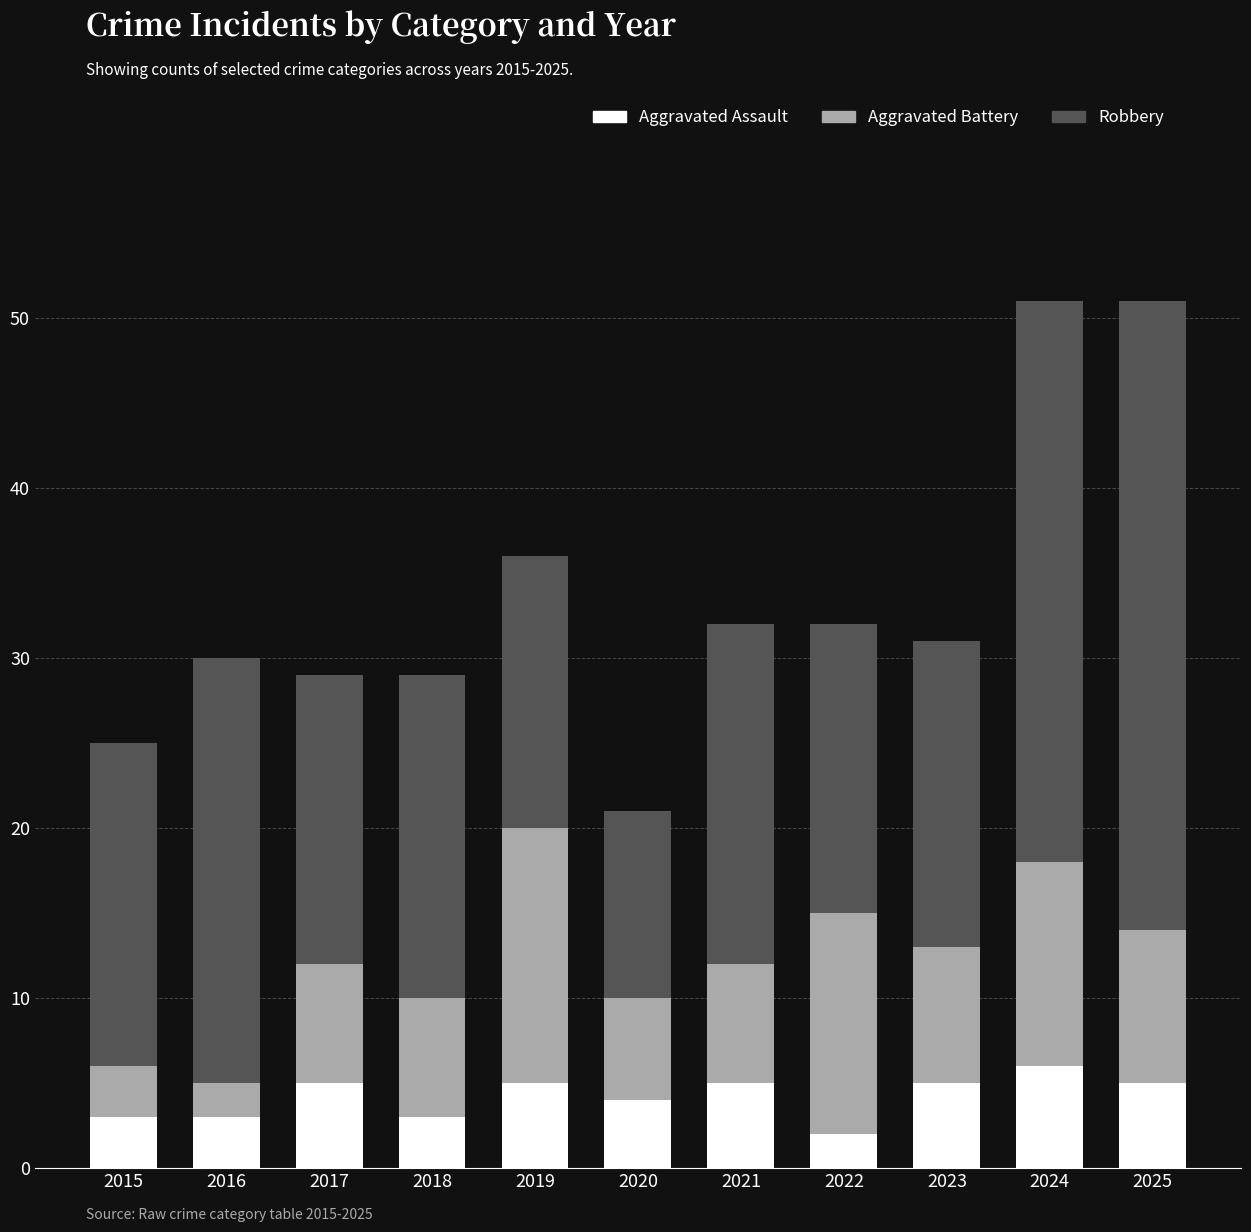

What is the maximum value for Aggravated Assault?

6